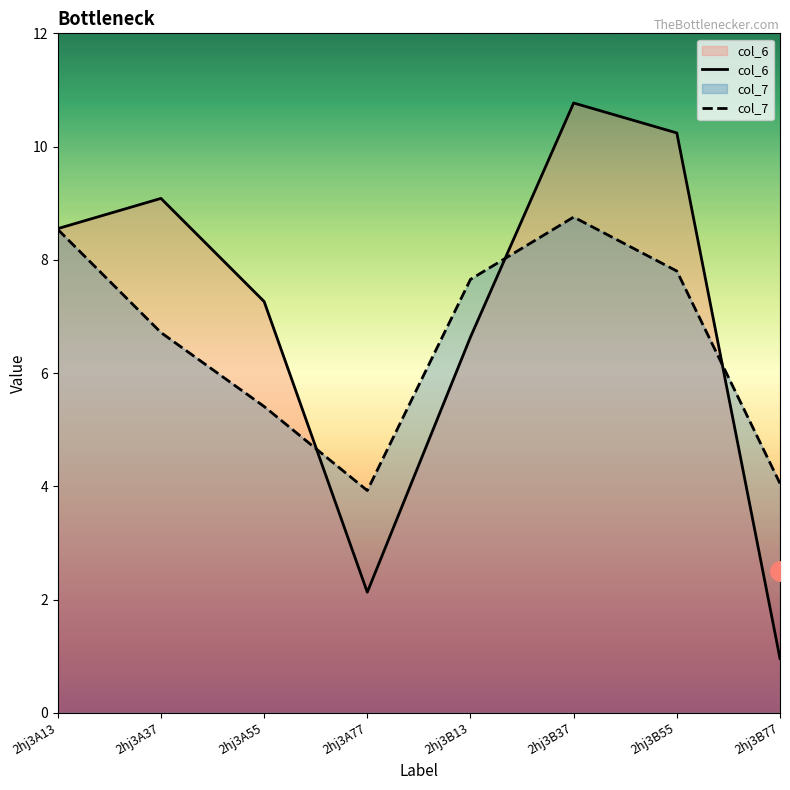

What position from the right is 2hj3A37?

7